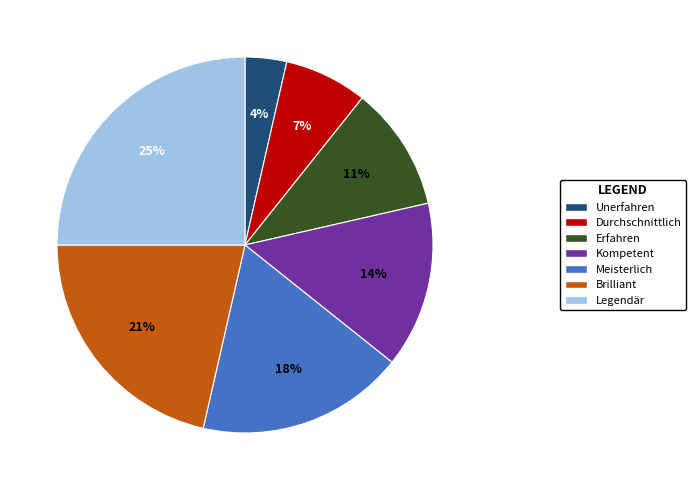

To the nearest percent, what is the difference between the Kompetent and Brilliant slice percentages?

7%